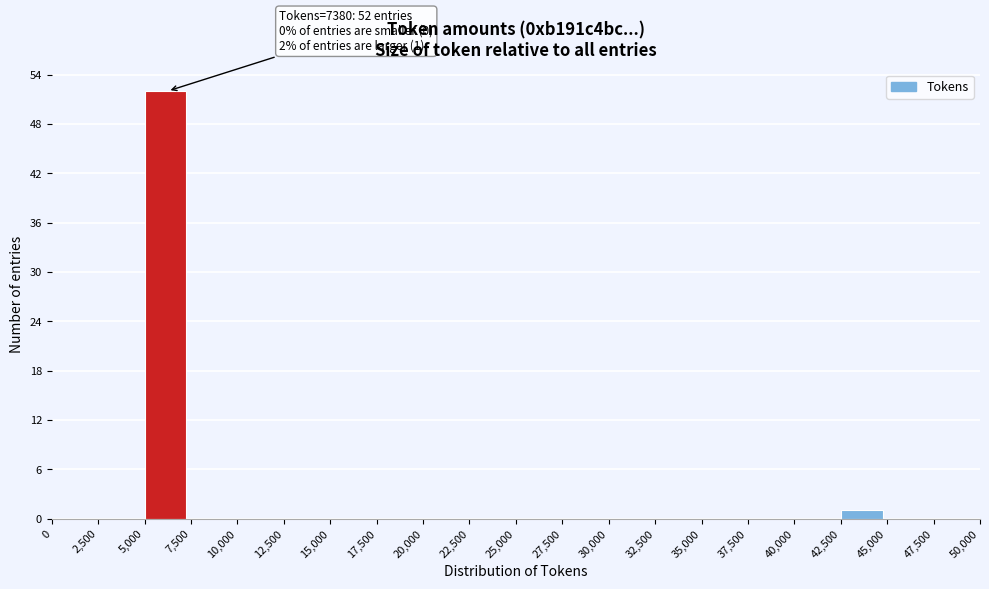

Which range on the x-axis has the tallest bar?

5,000 to 7,500